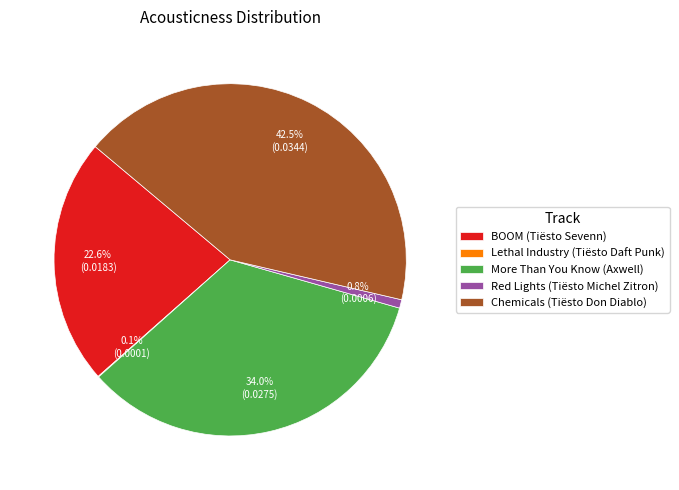

Combined, what portion of the pie is More Than You Know (Axwell) and BOOM (Tiësto Sevenn)?

56.6%